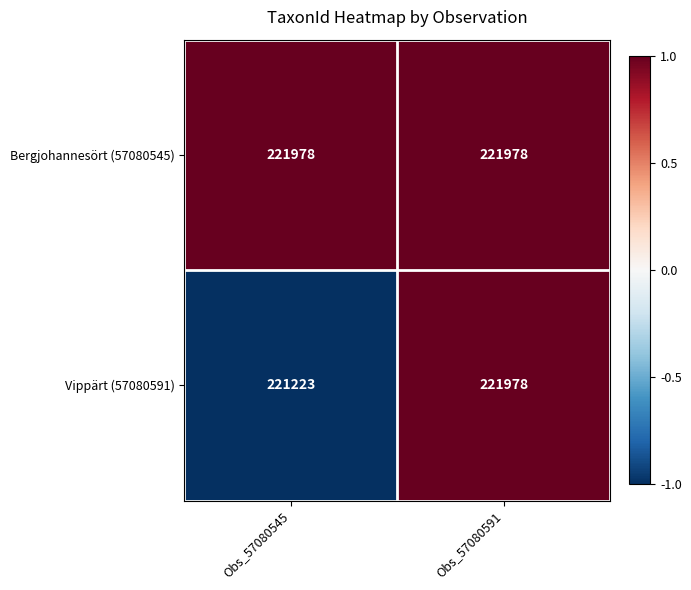

Which series has the largest range (max minus min)?

Vippärt (57080591)